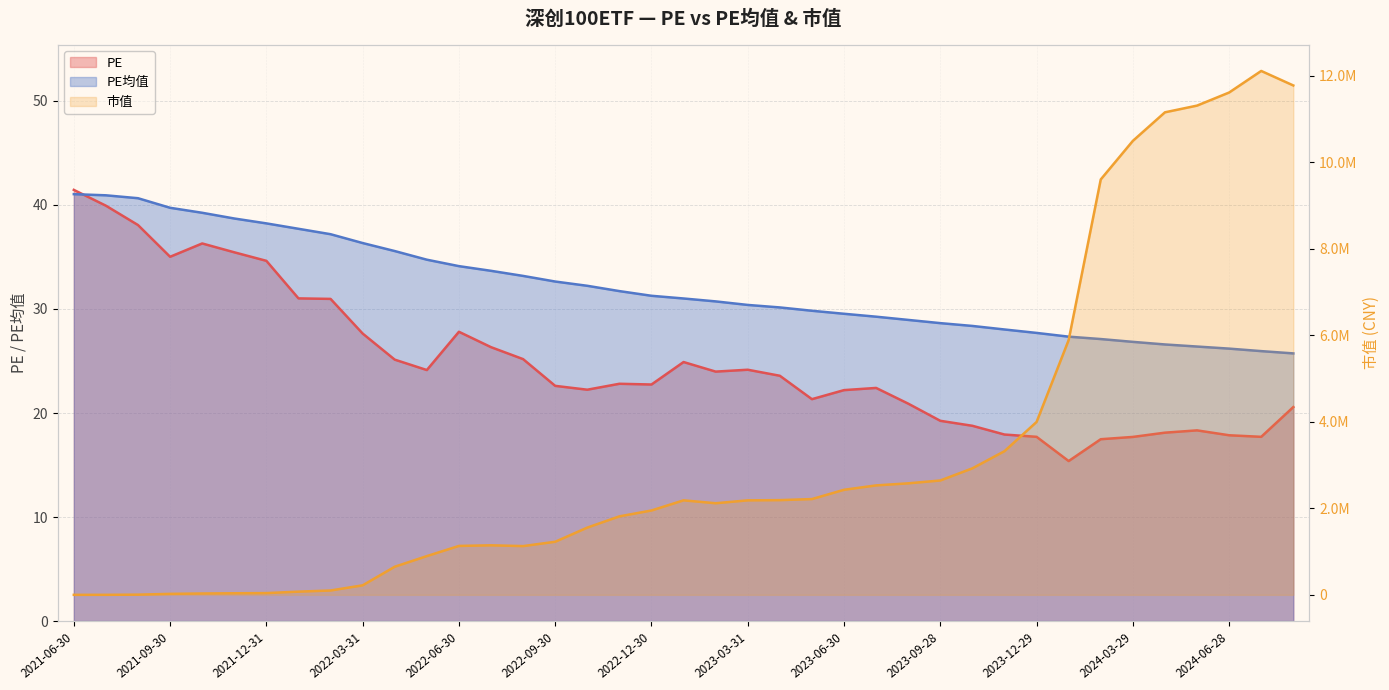

Is it true that PE均值 equals 9.4 at 2023-01-31?

False